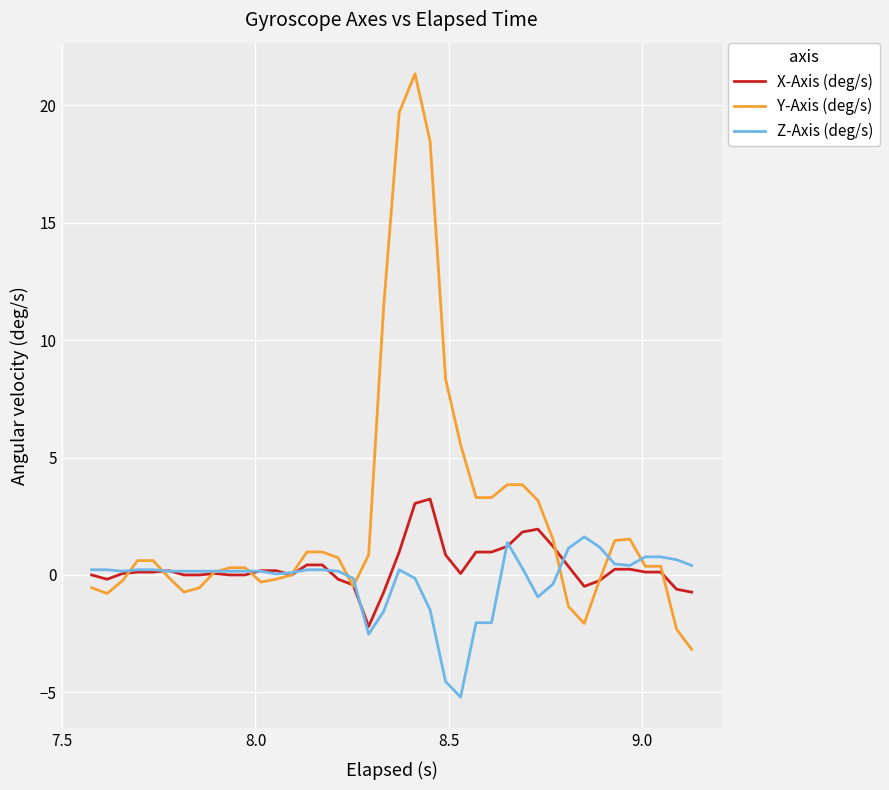

Rank the series by their maximum value, from lowest to highest.

Z-Axis (deg/s), X-Axis (deg/s), Y-Axis (deg/s)